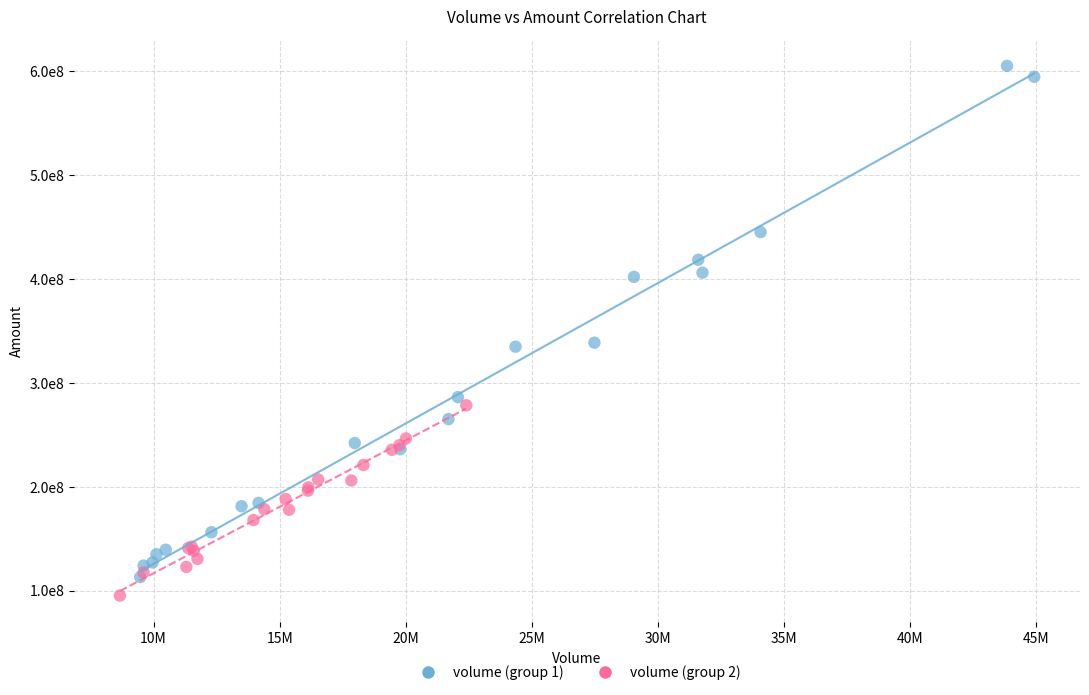

Which series reaches the maximum Y coordinate?

volume (group 1)